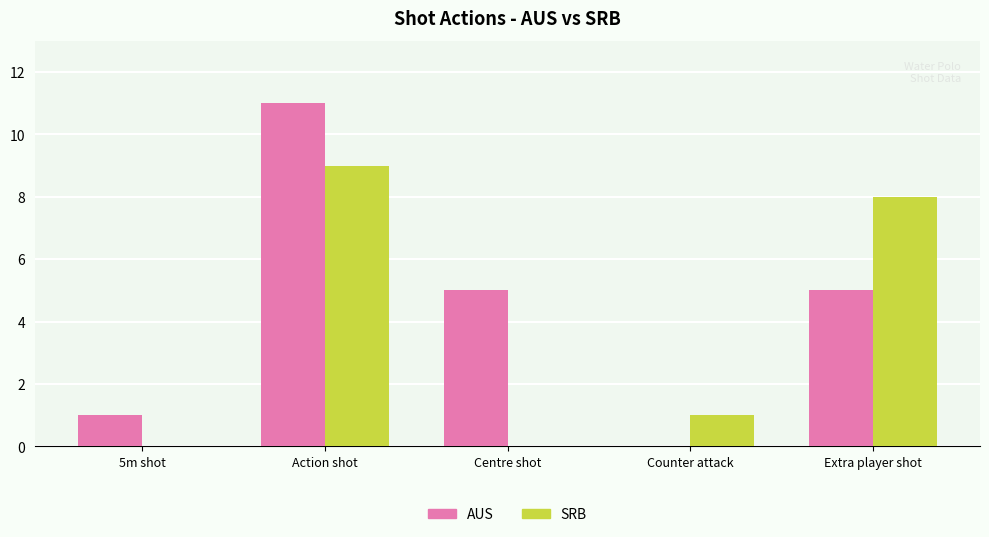

Reading right to left, extract all data points from this chart.

AUS: Extra player shot=5	Counter attack=0	Centre shot=5	Action shot=11	5m shot=1
SRB: Extra player shot=8	Counter attack=1	Centre shot=0	Action shot=9	5m shot=0